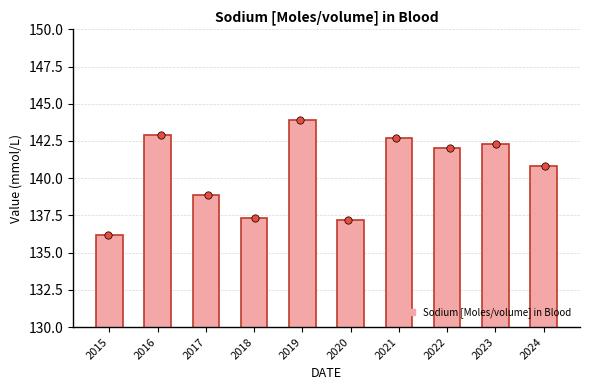

Between 2024 and 2020, which is larger?

2024